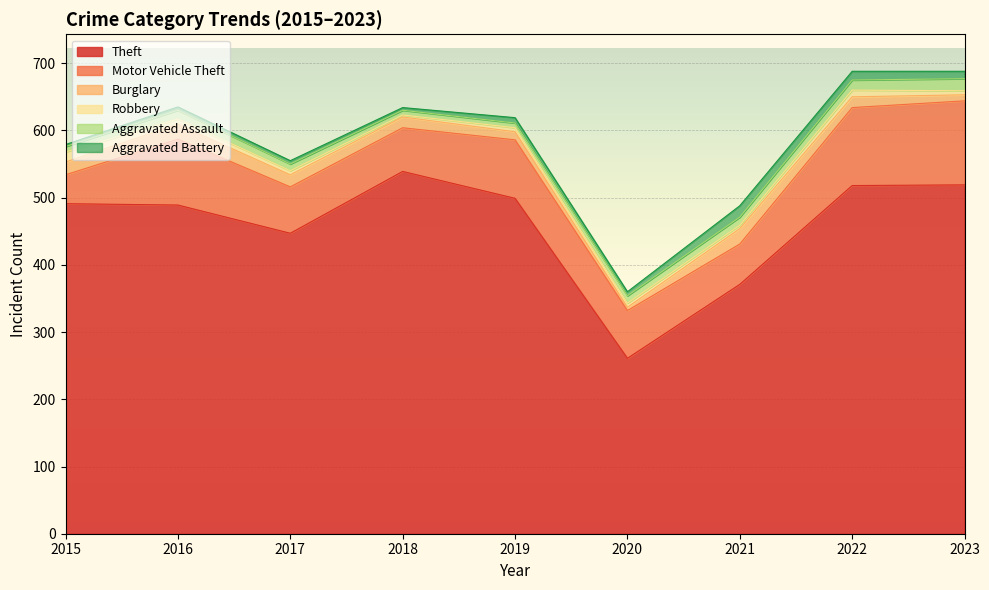

What is the highest value of the Burglary series?

23